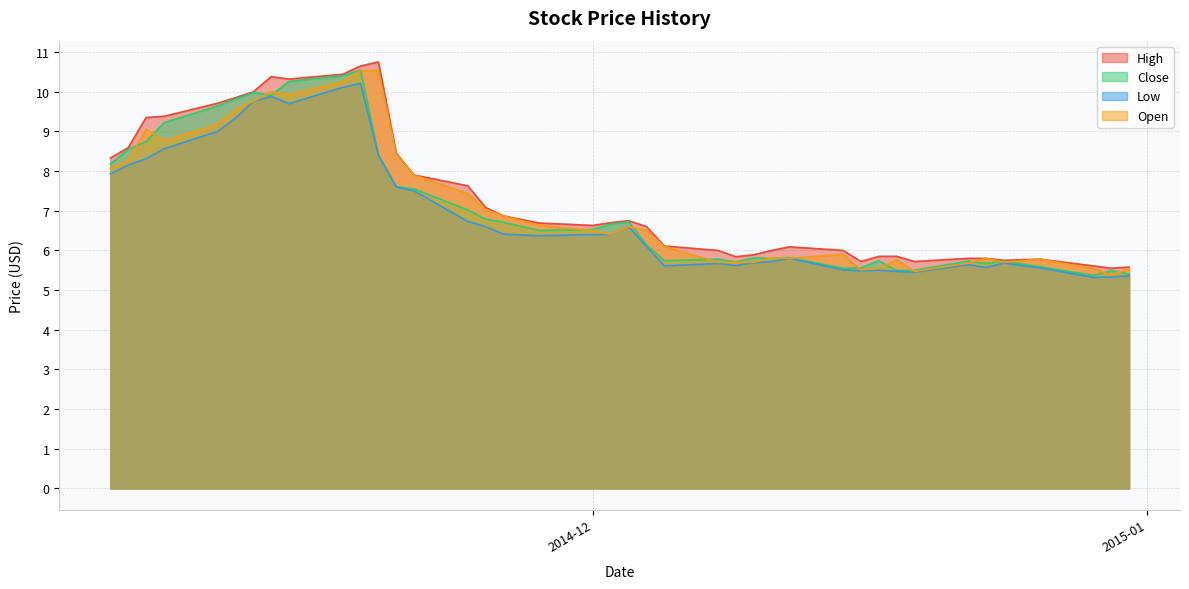

True or false: Close has more than 2 points higher than both neighbors.

True